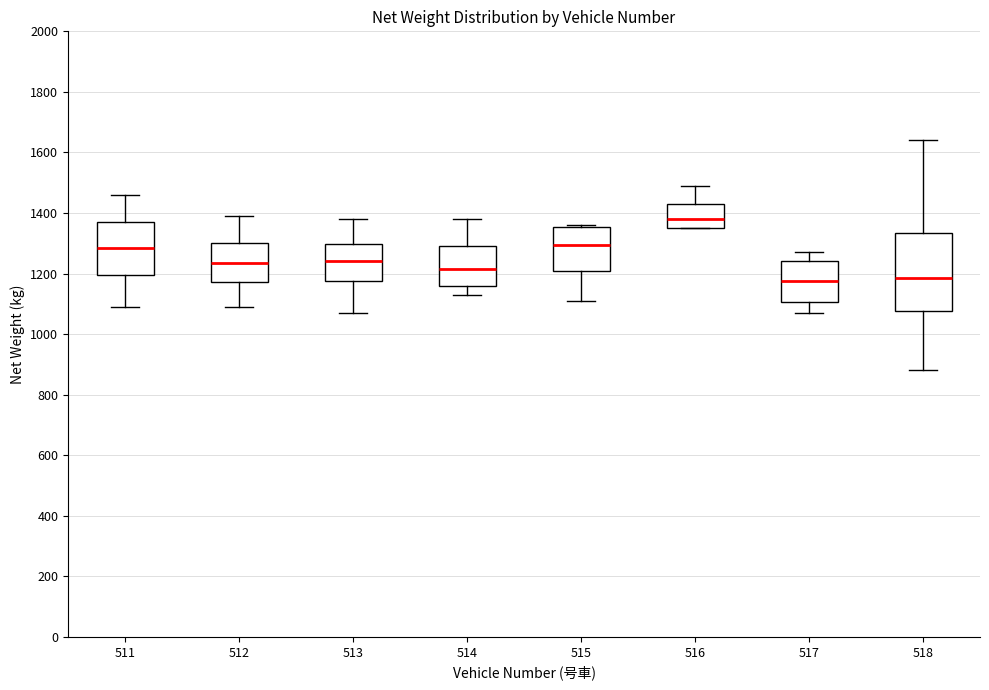

Reading left to right, transcribe this box plot: for each box, give where its median line is, the range the box spans, and where its two whiskers end, as read against the y-axis. The values are not printed on the chart, so give them approximately, as read against the axis.

511: median 1280, box 1200 to 1380, whiskers 1100 to 1460
512: median 1240, box 1180 to 1300, whiskers 1100 to 1400
513: median 1240, box 1180 to 1300, whiskers 1080 to 1380
514: median 1220, box 1160 to 1300, whiskers 1140 to 1380
515: median 1300, box 1200 to 1360, whiskers 1120 to 1360 (just above the box's upper edge)
516: median 1380, box 1360 to 1440, whiskers 1360 to 1500
517: median 1180, box 1100 to 1240, whiskers 1080 to 1280
518: median 1180, box 1080 to 1340, whiskers 880 to 1640